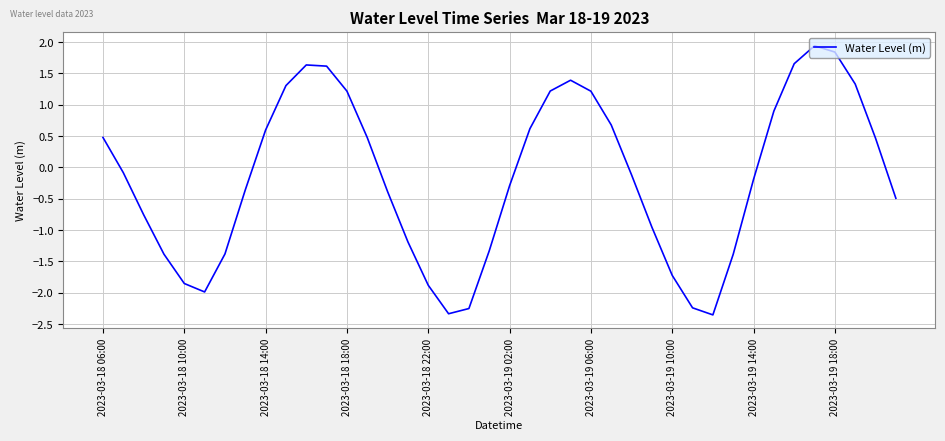

What is the smallest value displayed?

-2.4